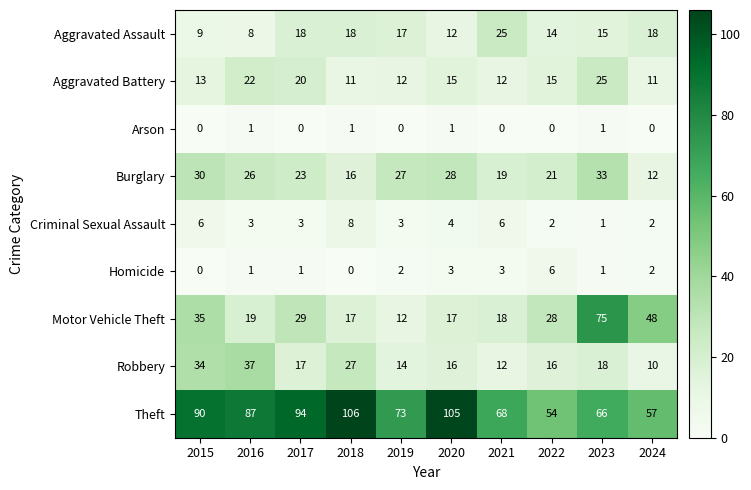

What value does the Aggravated Battery series have at 2016, to the nearest 5?

20